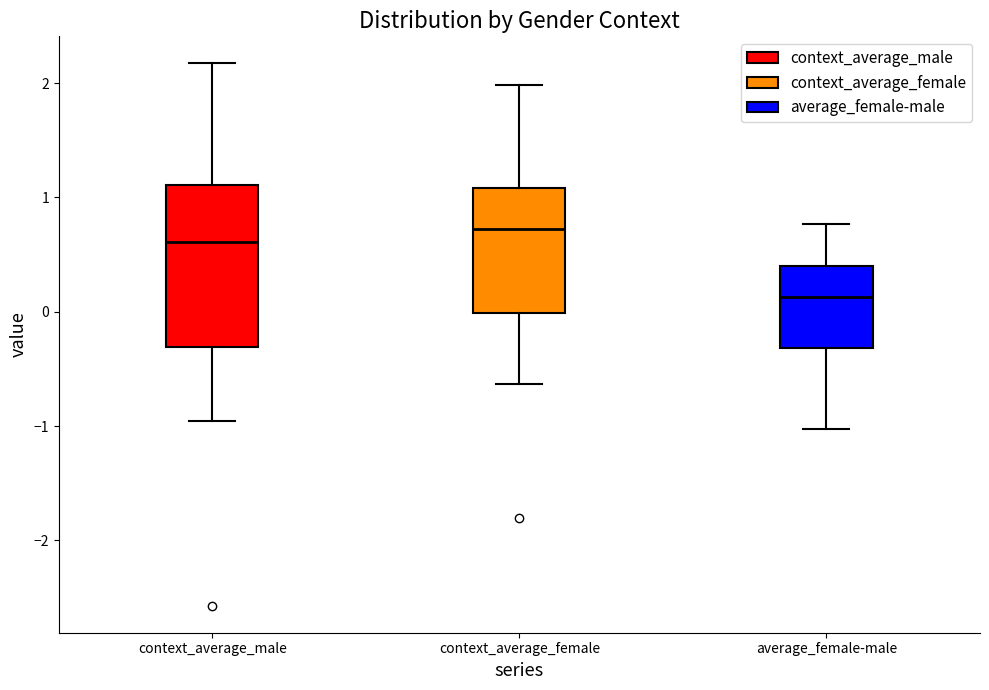

Where does the lower whisker of the box for average_female-male end on the y-axis? The values are not printed on the chart, so give them approximately, as read against the axis.

-1.0